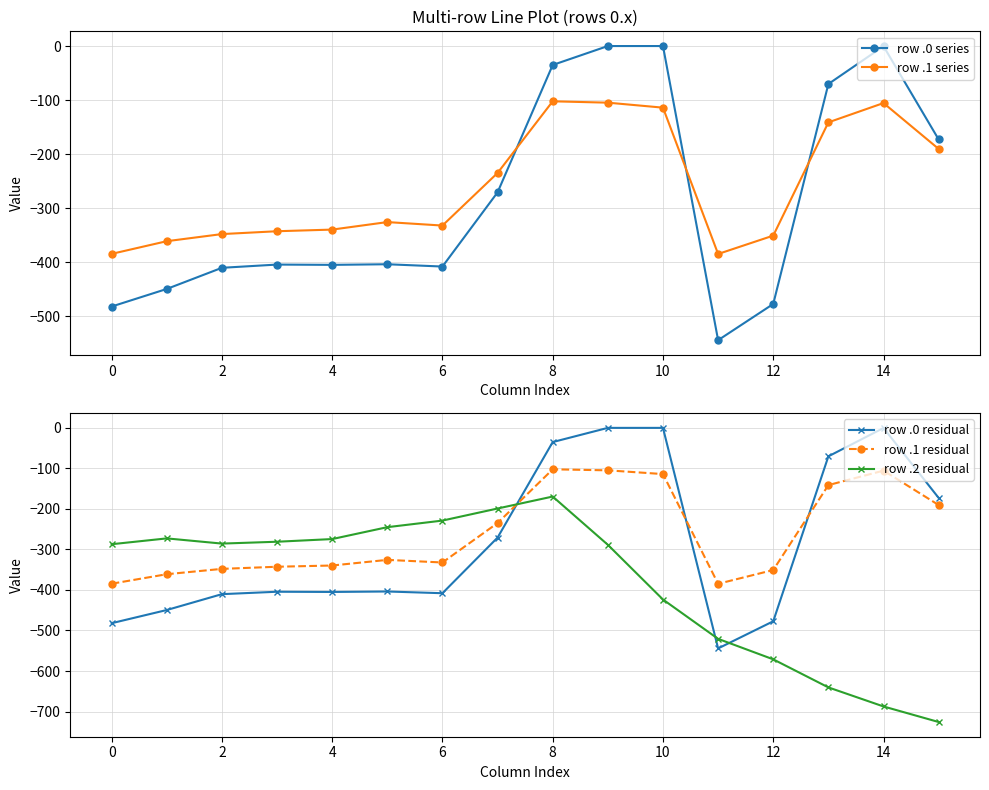

Is the value of row .1 residual at 14 greater than the value of row .2 residual at 12?

Yes